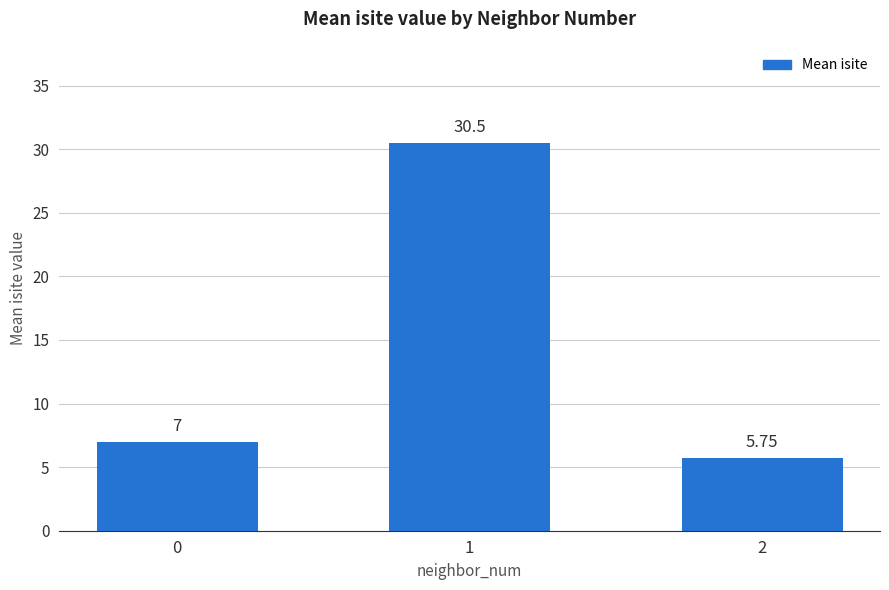

The value at 0 is 7.0. True or false?

True